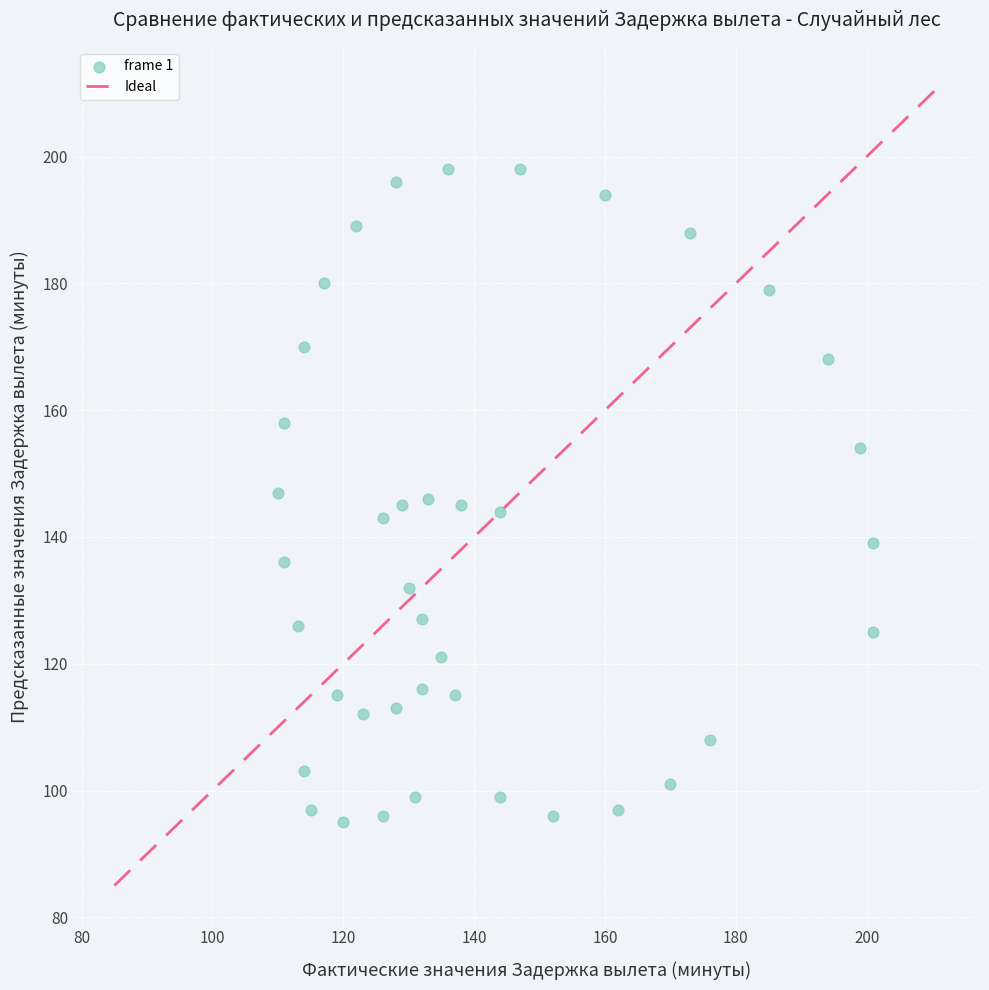

What is the range of X values (max minus min)?

91